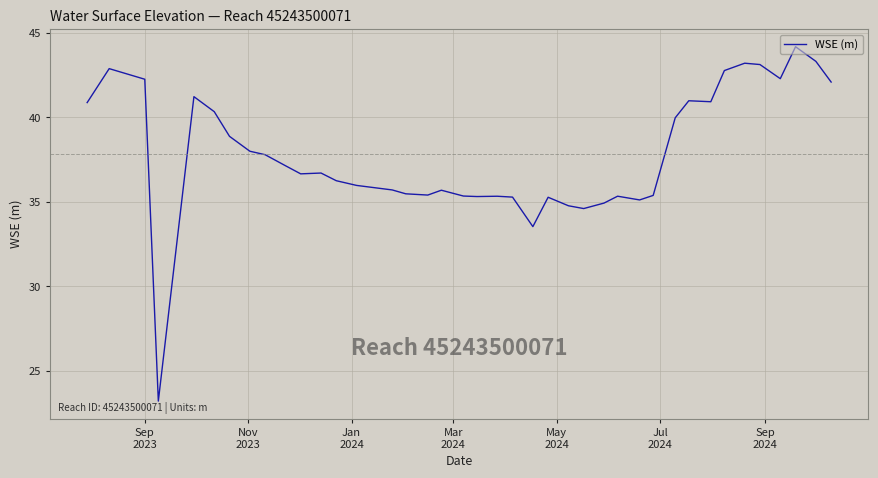

What is the greatest value displayed?

44.2